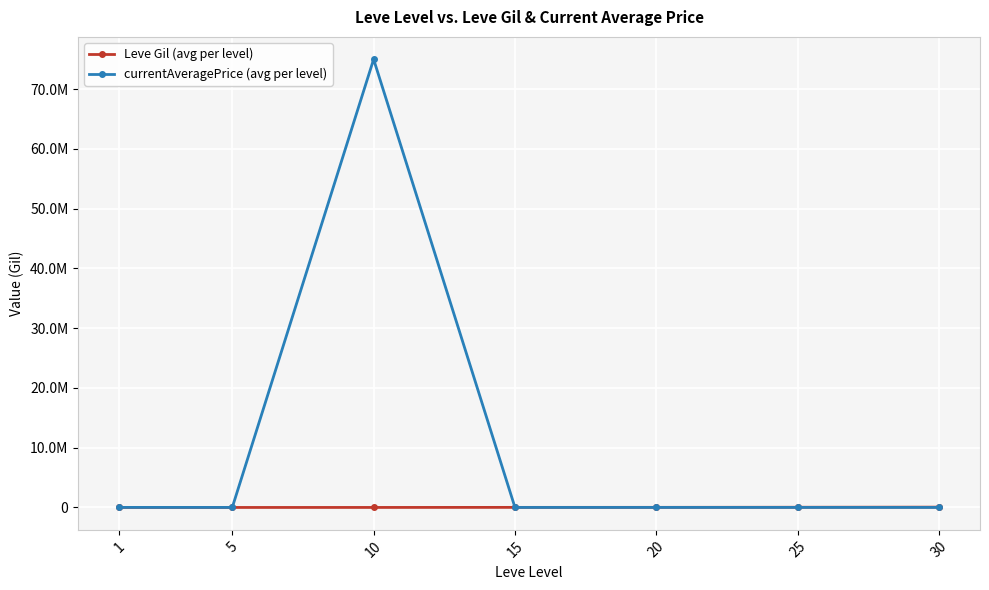

Between which two adjacent categories do currentAveragePrice (avg per level) and Leve Gil (avg per level) first intersect?

10 and 15